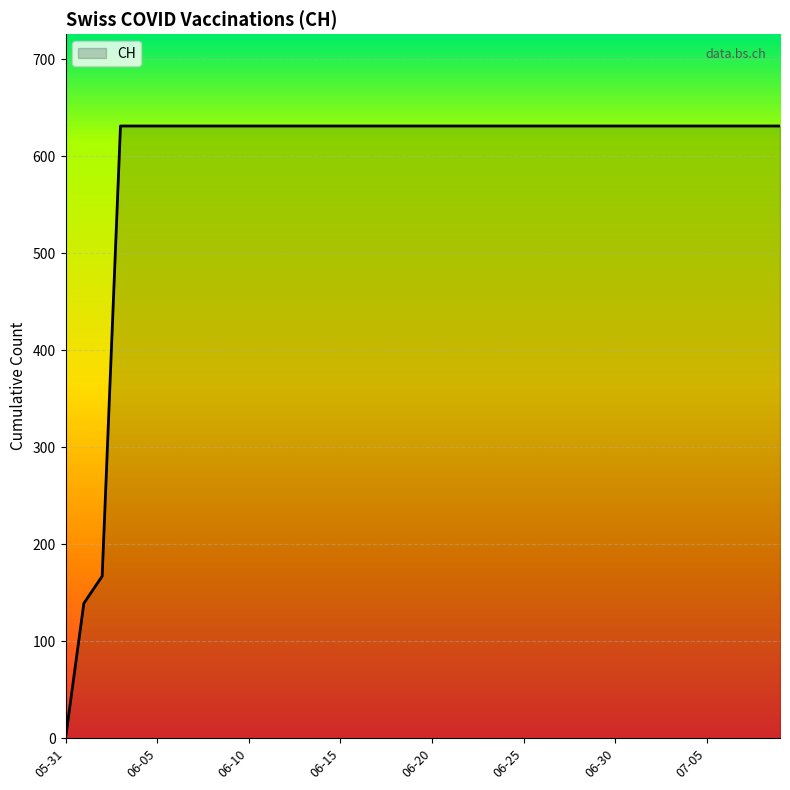

What is the maximum value shown in the chart?

631